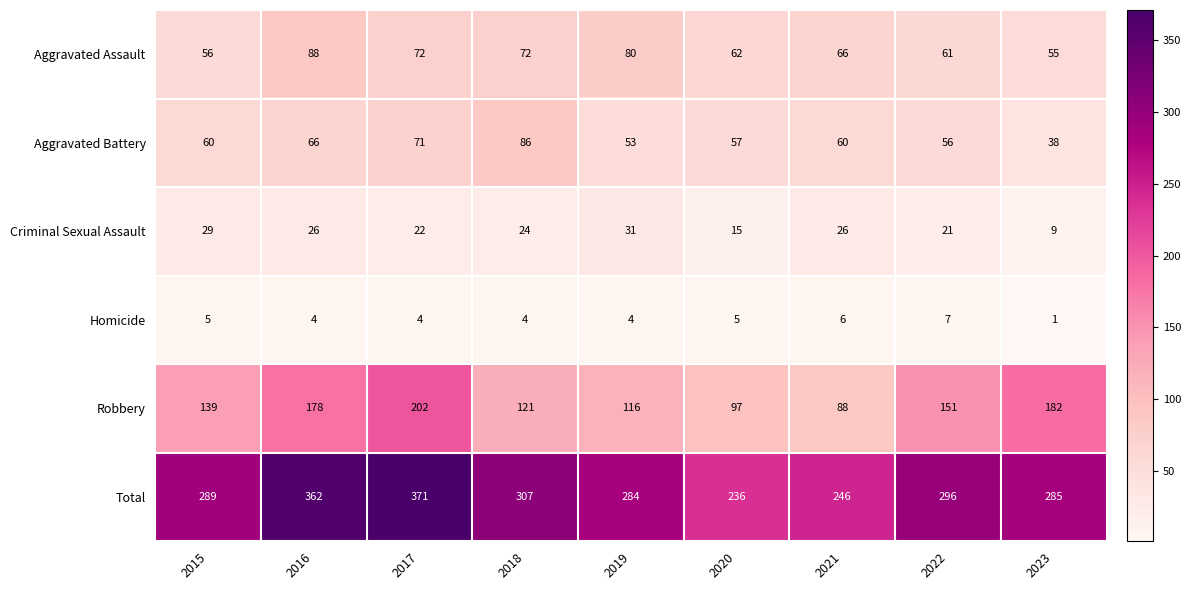

At how many categories does at least one series exceed 108?

9